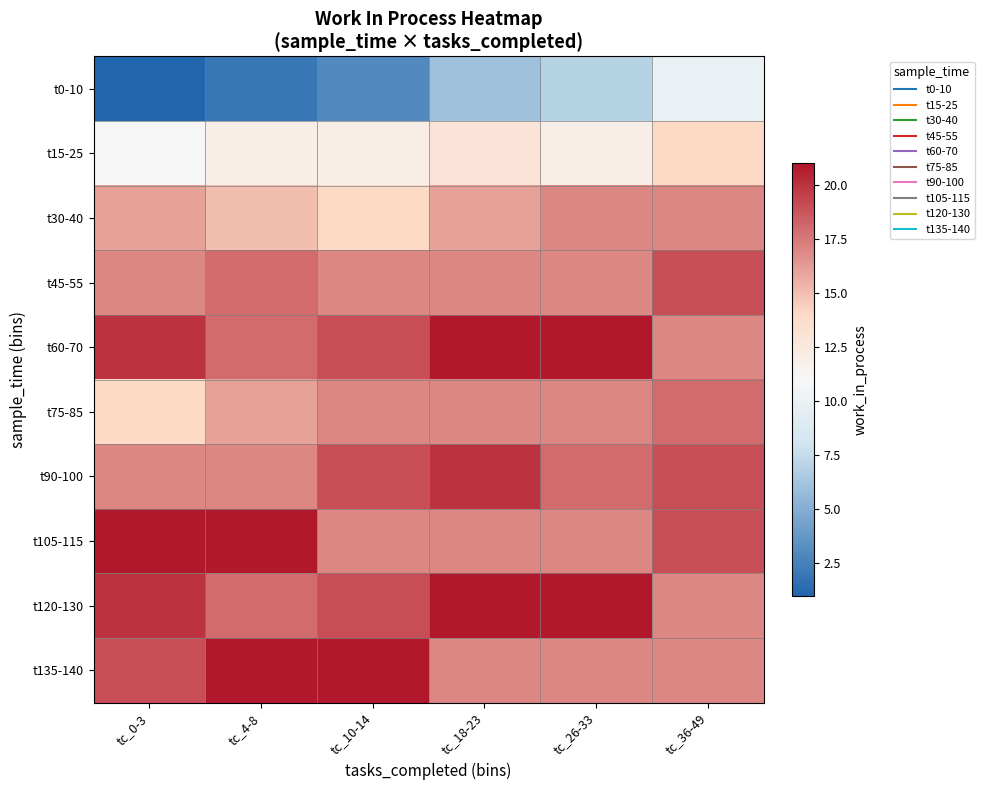

At tc_10-14, list the series in order from smallest to largest.

t0-10, t15-25, t30-40, t45-55, t75-85, t105-115, t60-70, t90-100, t120-130, t135-140